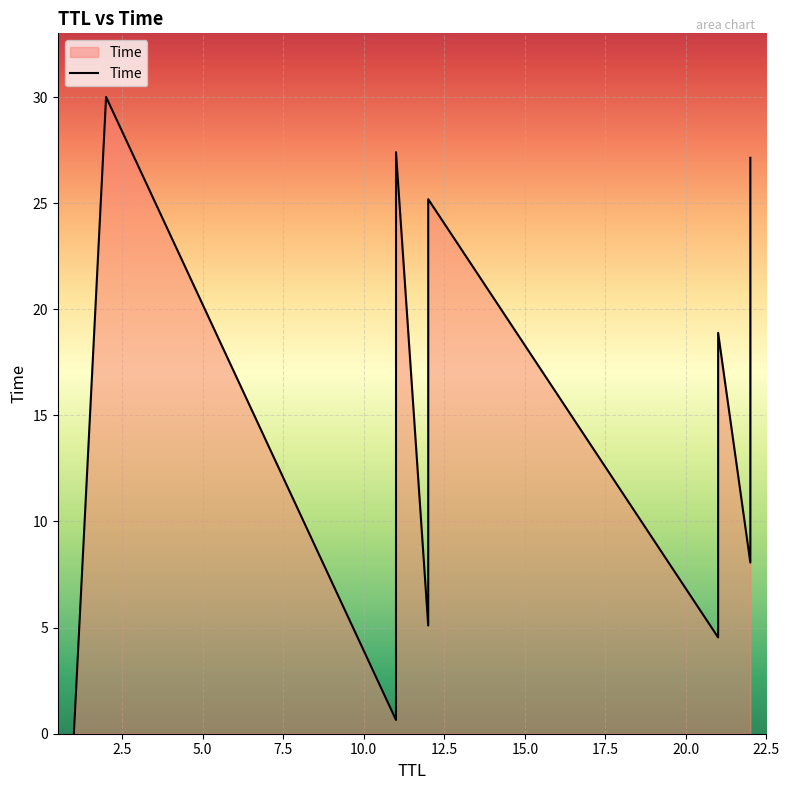

The value at 2 is 30.0. True or false?

True